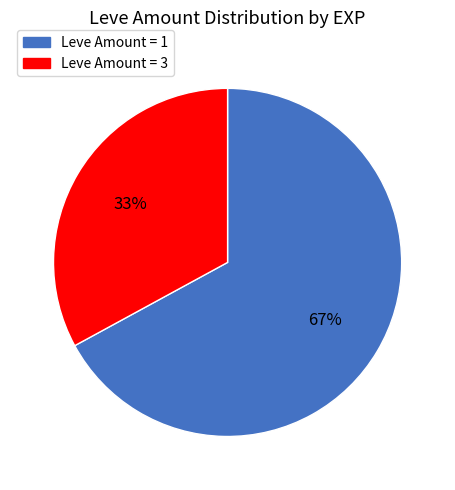

Approximately how many times larger is the value at Leve Amount = 3 compared to Leve Amount = 1?

0.5